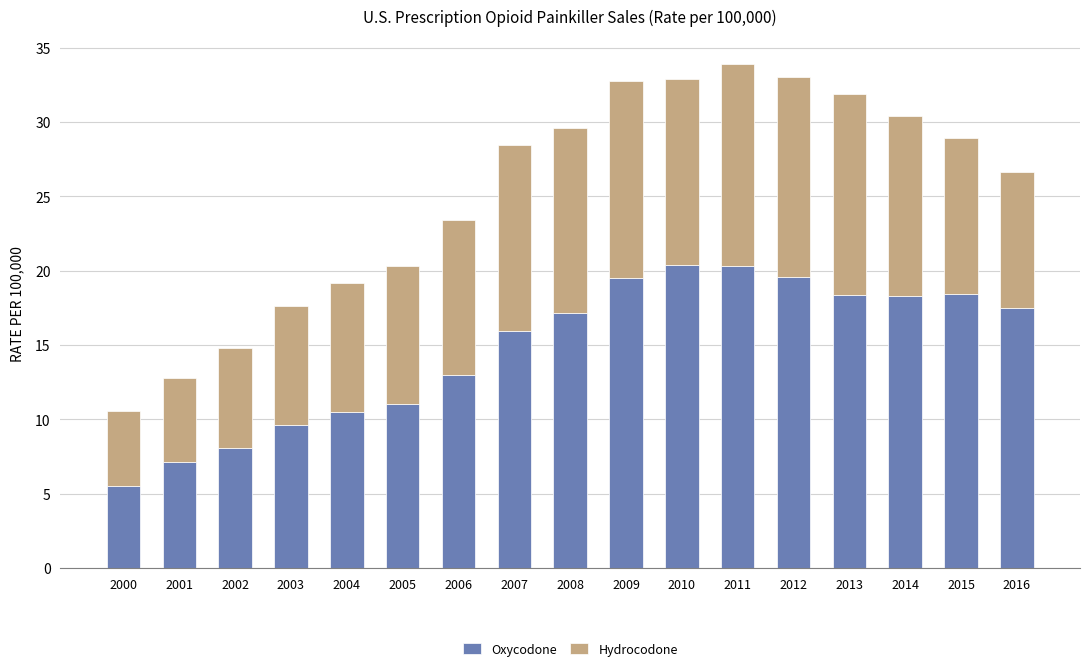

Count the number of categories in the chart.

17